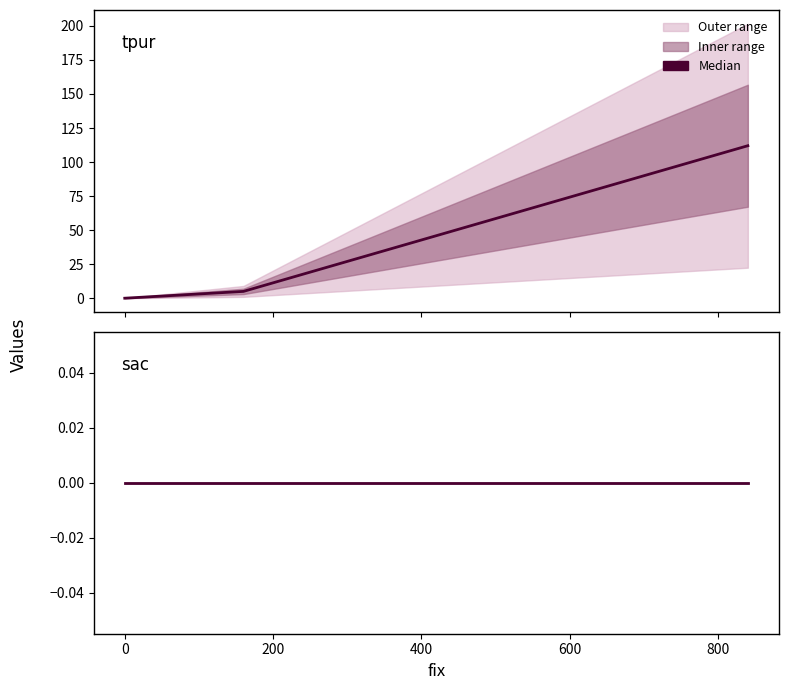

Rank the series by their maximum value, from lowest to highest.

sac, tpur